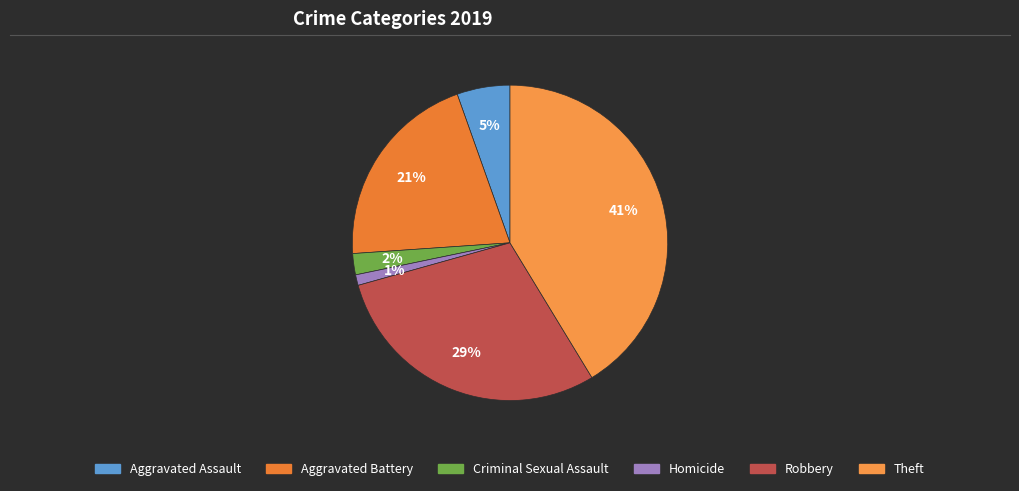

Is it true that Criminal Sexual Assault is 1% of the pie?

False